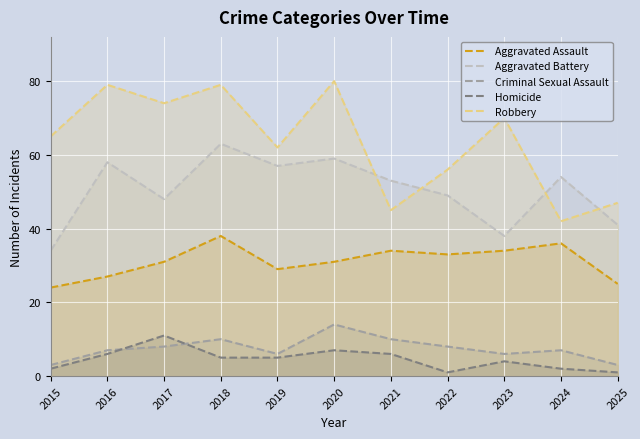

What is the greatest value displayed?

80